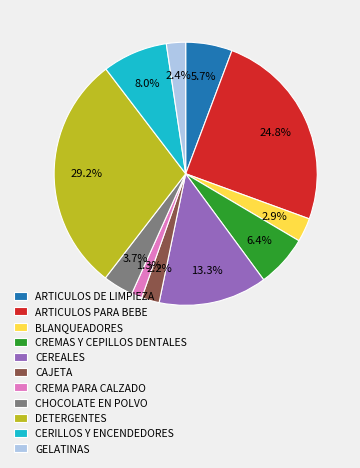

What percentage is NOT represented by ARTICULOS PARA BEBE?

75.2%